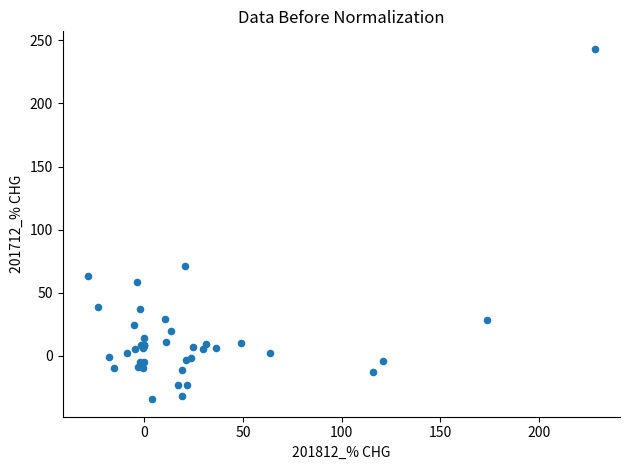

What Y value in the scatter plot is closest to 104?

71.2